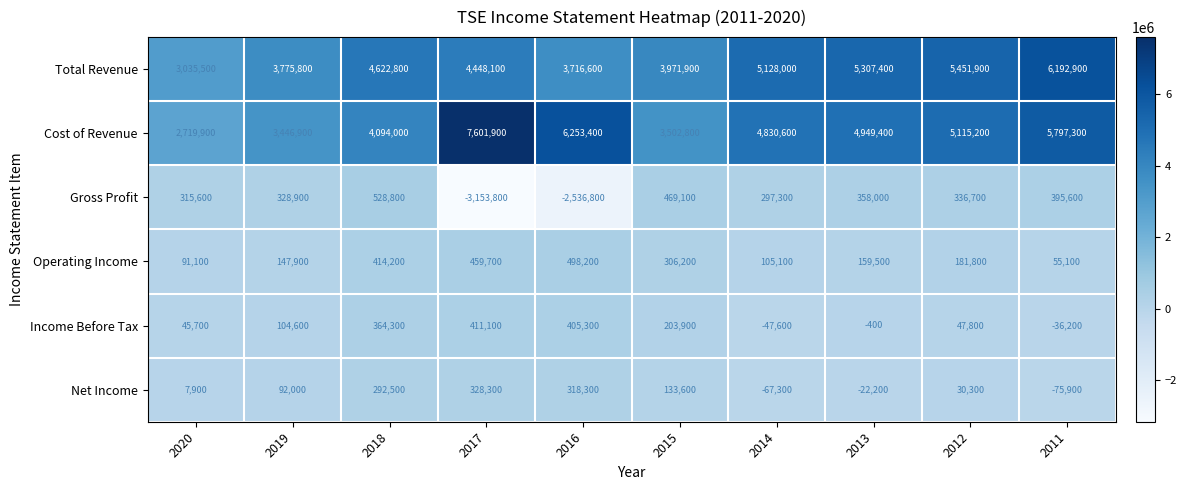

What is the total value across all series at 2018?

10316600